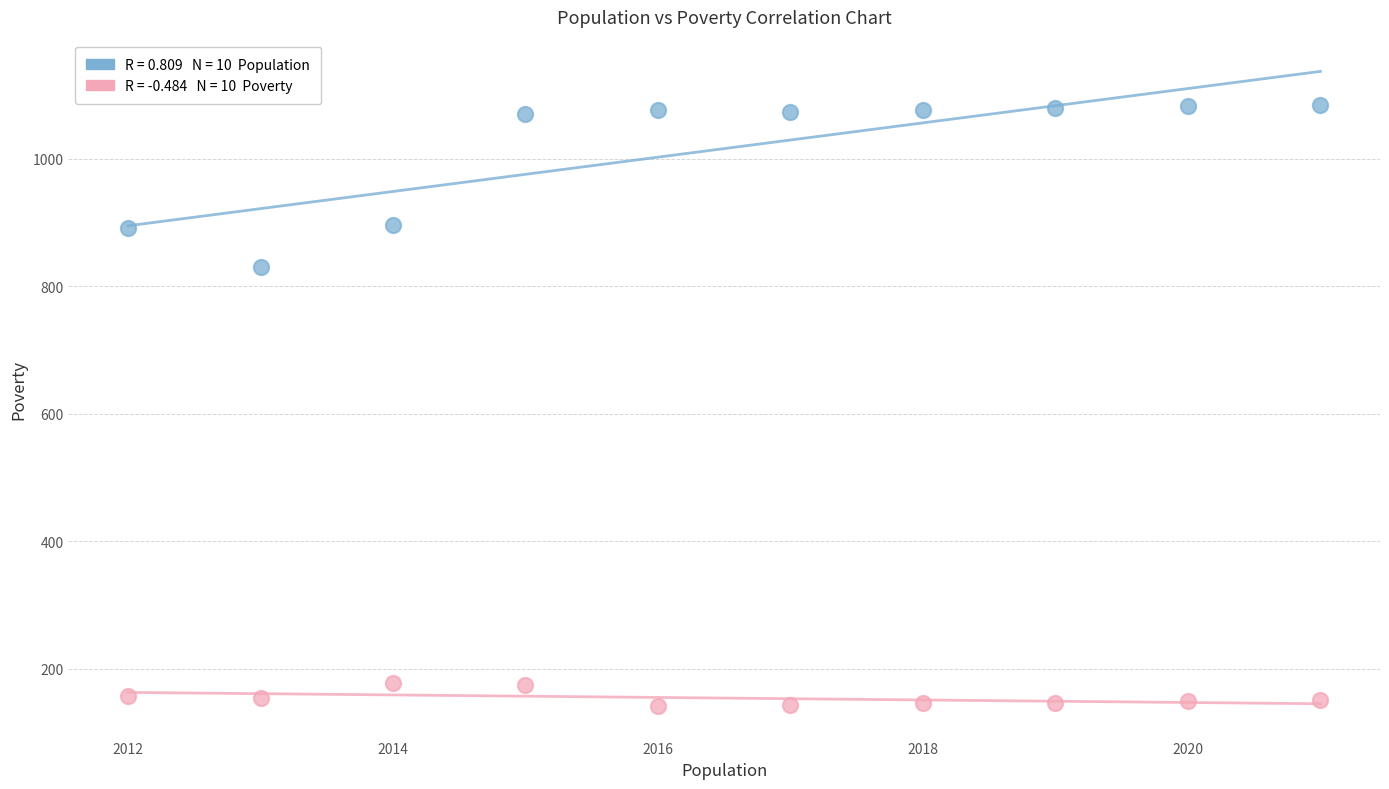

Across all data points, what is the range of Y values (max minus min)?

943